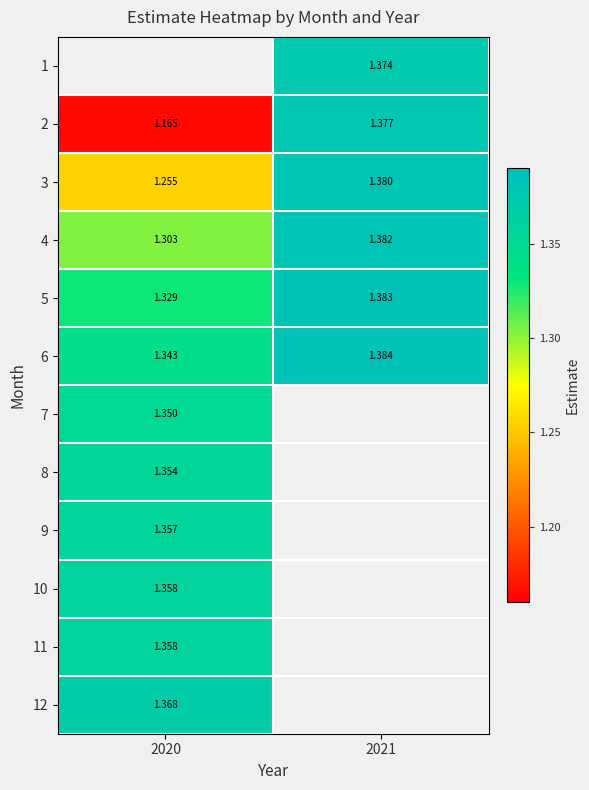

Is the value of 11 at 2020 greater than the value of 6 at 2020?

Yes